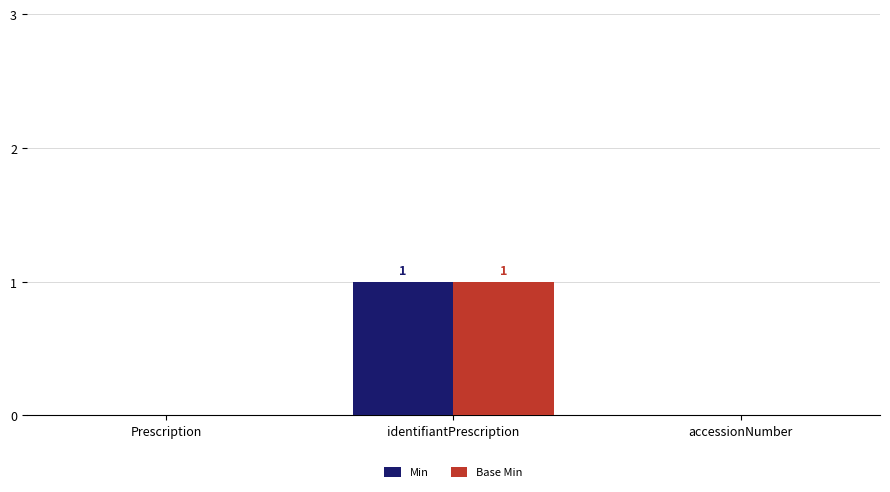

Count the number of categories in the chart.

3